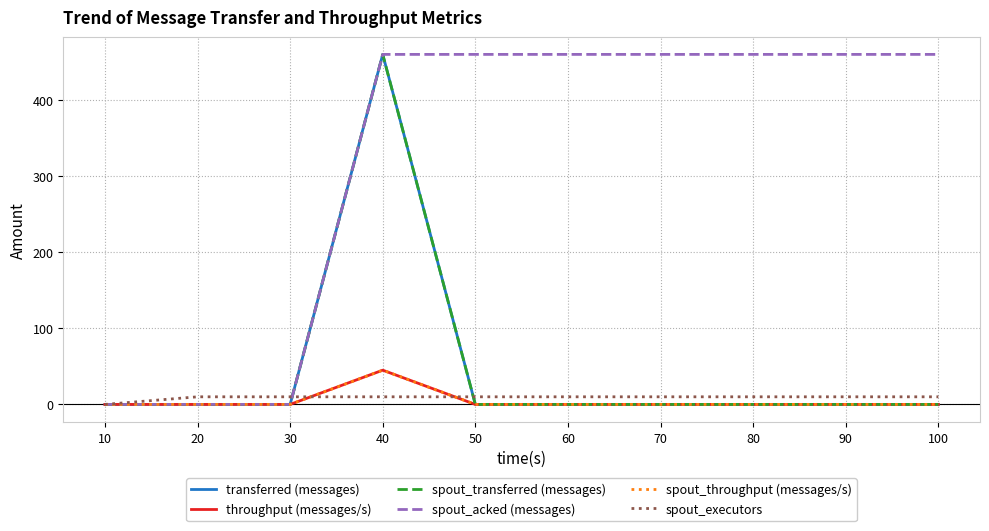

Reading left to right, list all the values displayed in this chart.

transferred (messages): 10=0	20=0	30=0	40=460	50=0	60=0	70=0	80=0	90=0	100=0
throughput (messages/s): 10=0	20=0	30=0	40=45	50=0	60=0	70=0	80=0	90=0	100=0
spout_transferred (messages): 10=0	20=0	30=0	40=460	50=0	60=0	70=0	80=0	90=0	100=0
spout_acked (messages): 10=0	20=0	30=0	40=460	50=460	60=460	70=460	80=460	90=460	100=460
spout_throughput (messages/s): 10=0	20=0	30=0	40=45	50=0	60=0	70=0	80=0	90=0	100=0
spout_executors: 10=0	20=10	30=10	40=10	50=10	60=10	70=10	80=10	90=10	100=10